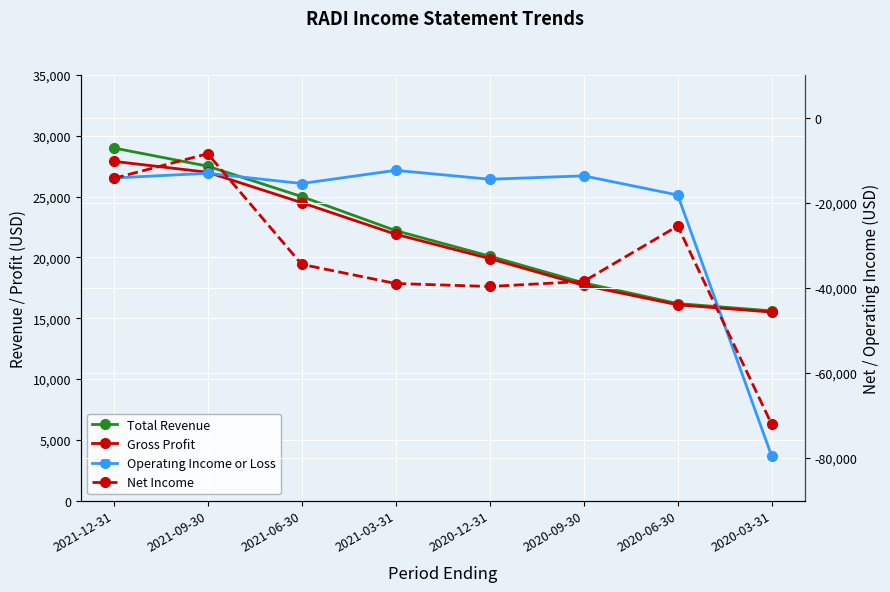

Where is Net Income nearest to the value -40300?

2020-12-31